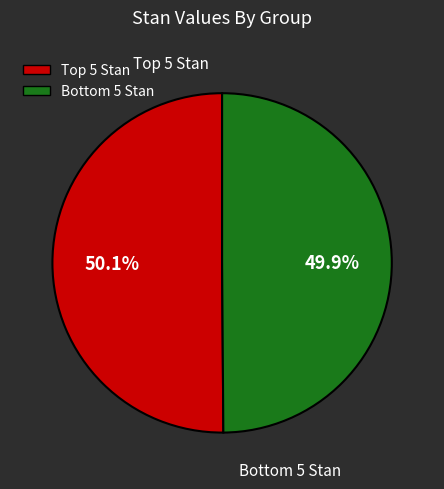

How many segments does this pie chart have?

2